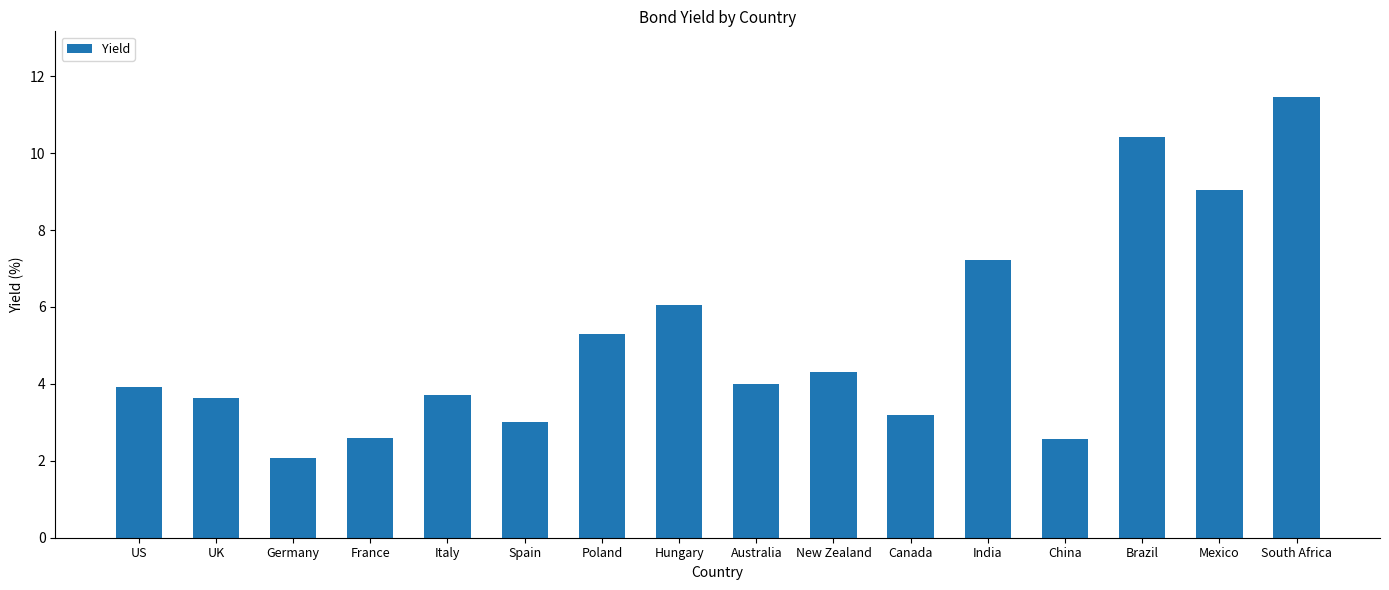

What is the difference between the values at Poland and Canada?

2.1